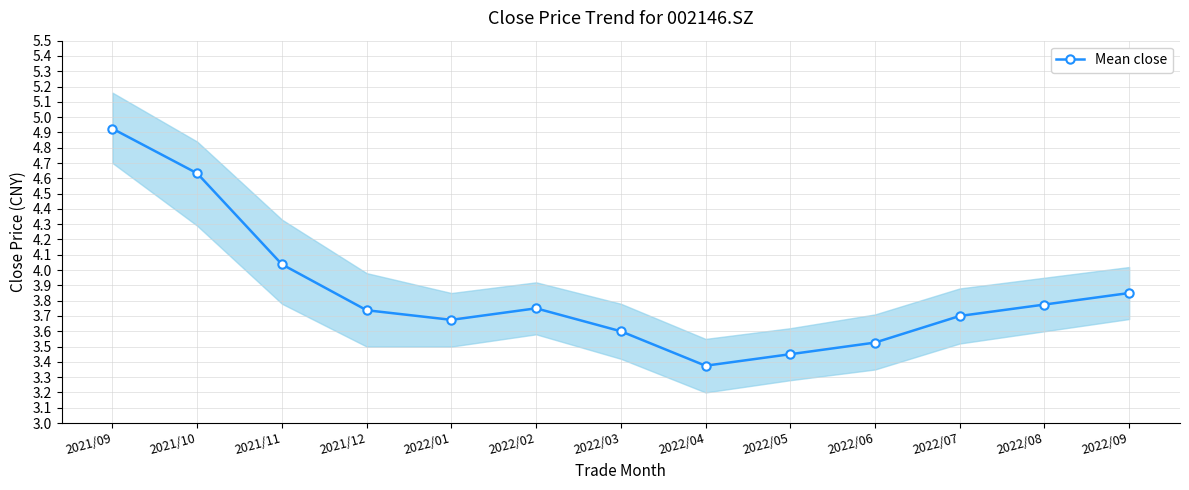

Which category has the highest value across all series?

2021/09